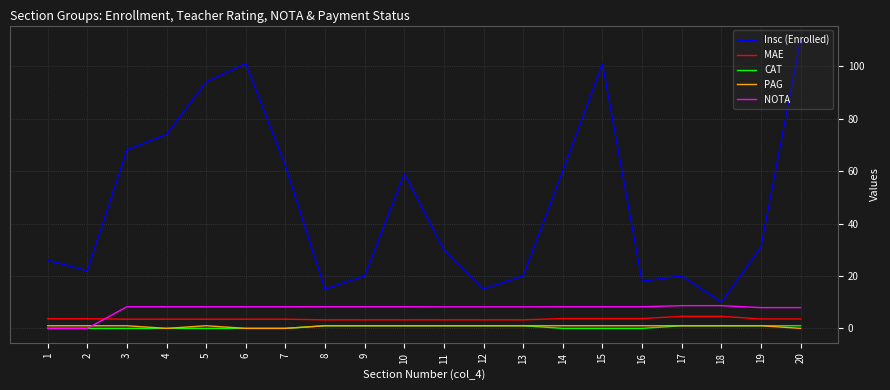

The value of Insc (Enrolled) at 9 is 6.3. True or false?

False